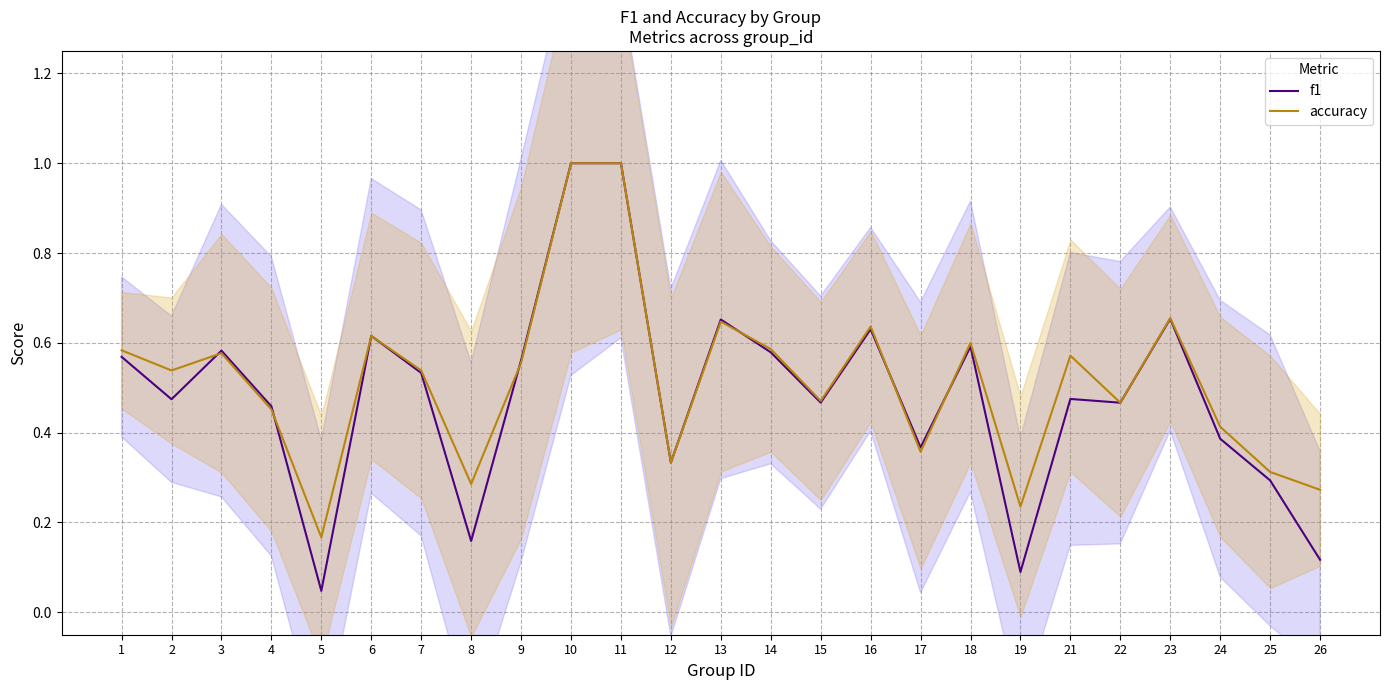

Which category has the lowest value in the accuracy series?

5